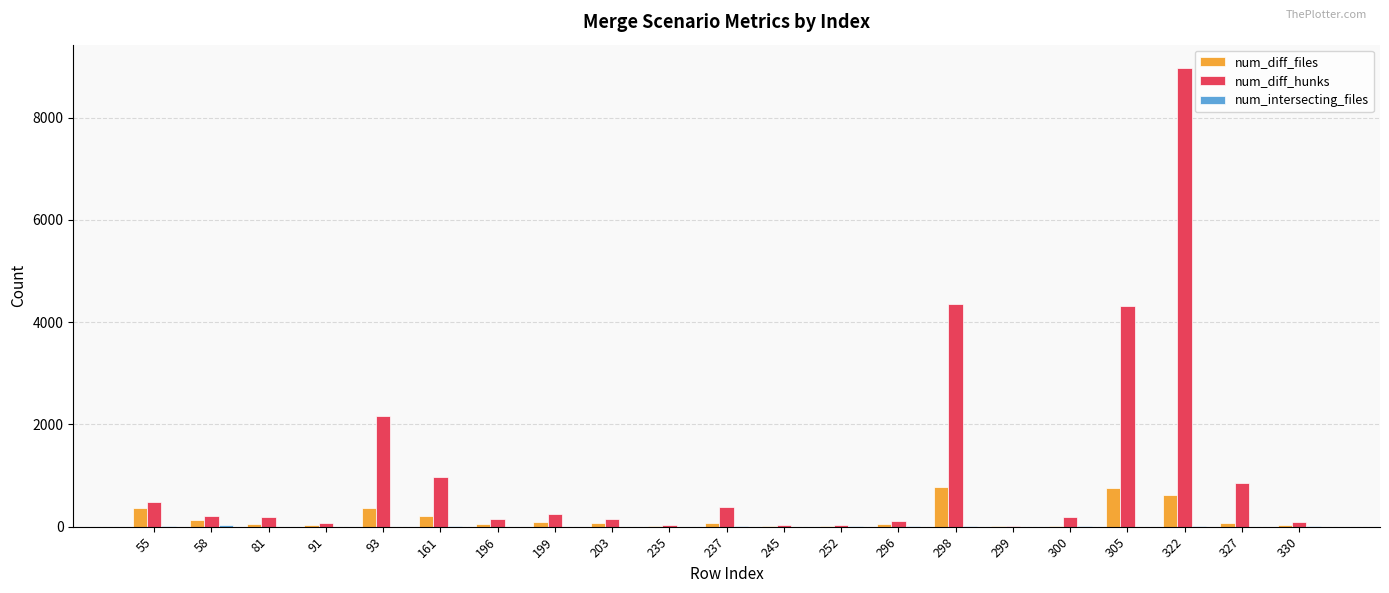

Where does the num_diff_hunks series first go above 198?

55